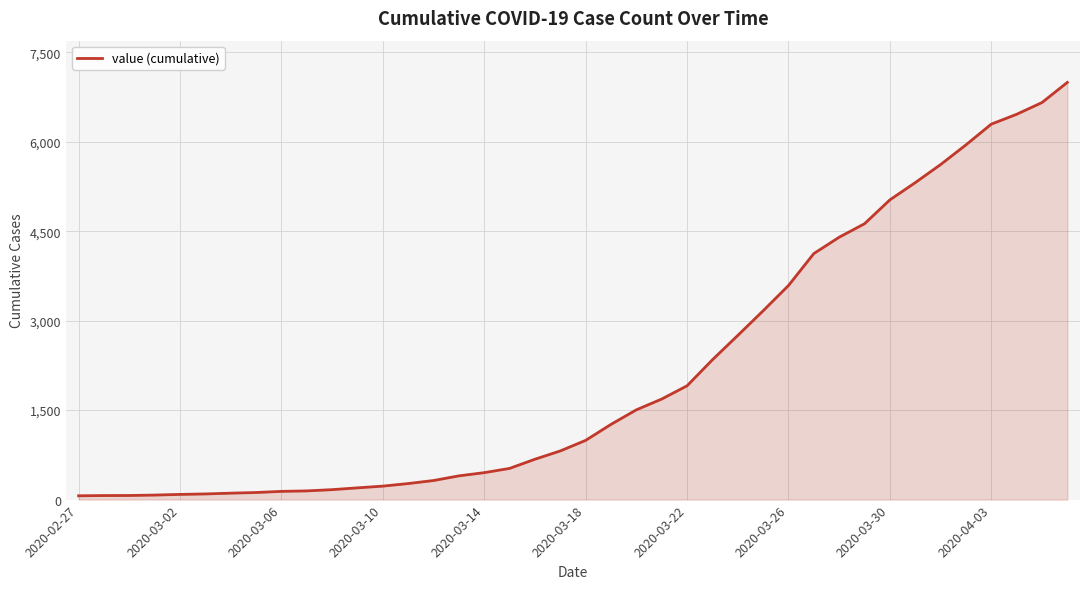

How many values are below 993?

20